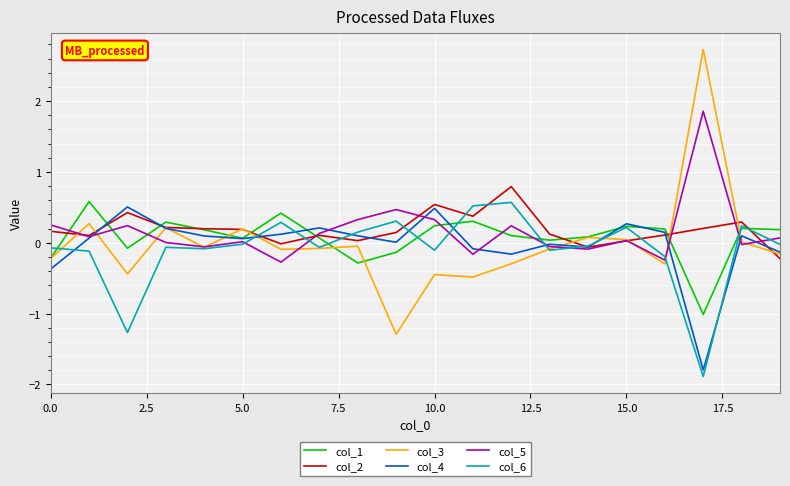

How many lines are shown in the chart?

6